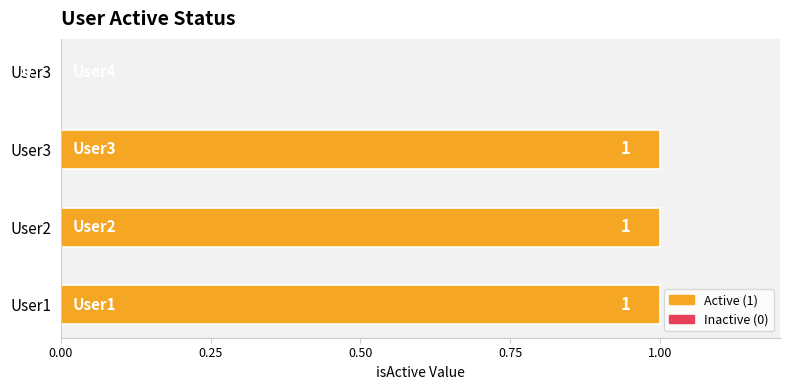

Are the bars horizontal?

Yes